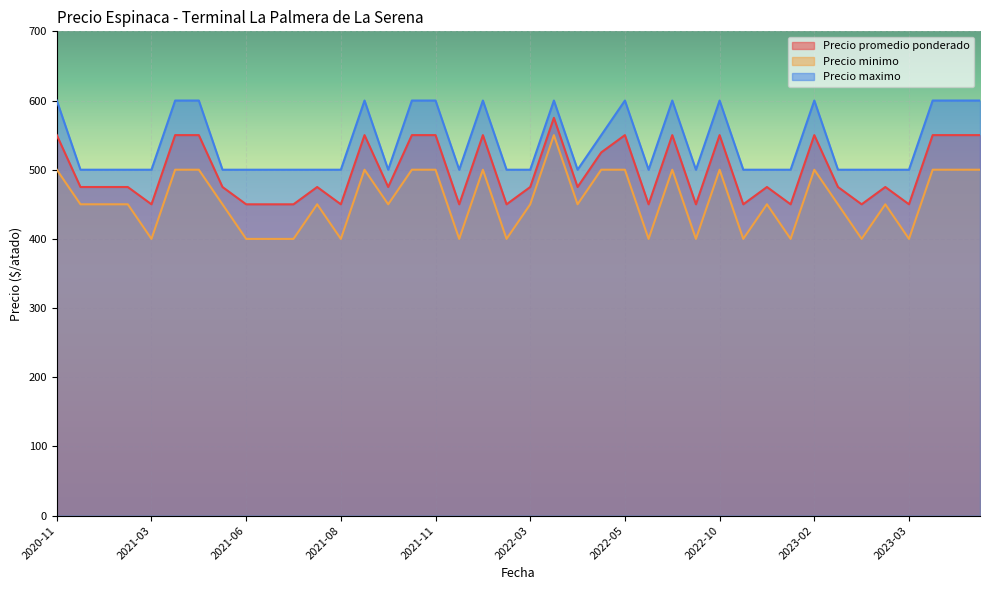

Reading right to left, what are all the values shown in this chart?

Precio promedio ponderado: 550	550	550	450	475	450	475	550	450	475	450	550	450	550	450	550	525	475	575	475	450	550	450	550	550	475	550	450	475	450	450	450	475	550	550	450	475	475	475	550
Precio minimo: 500	500	500	400	450	400	450	500	400	450	400	500	400	500	400	500	500	450	550	450	400	500	400	500	500	450	500	400	450	400	400	400	450	500	500	400	450	450	450	500
Precio maximo: 600	600	600	500	500	500	500	600	500	500	500	600	500	600	500	600	550	500	600	500	500	600	500	600	600	500	600	500	500	500	500	500	500	600	600	500	500	500	500	600